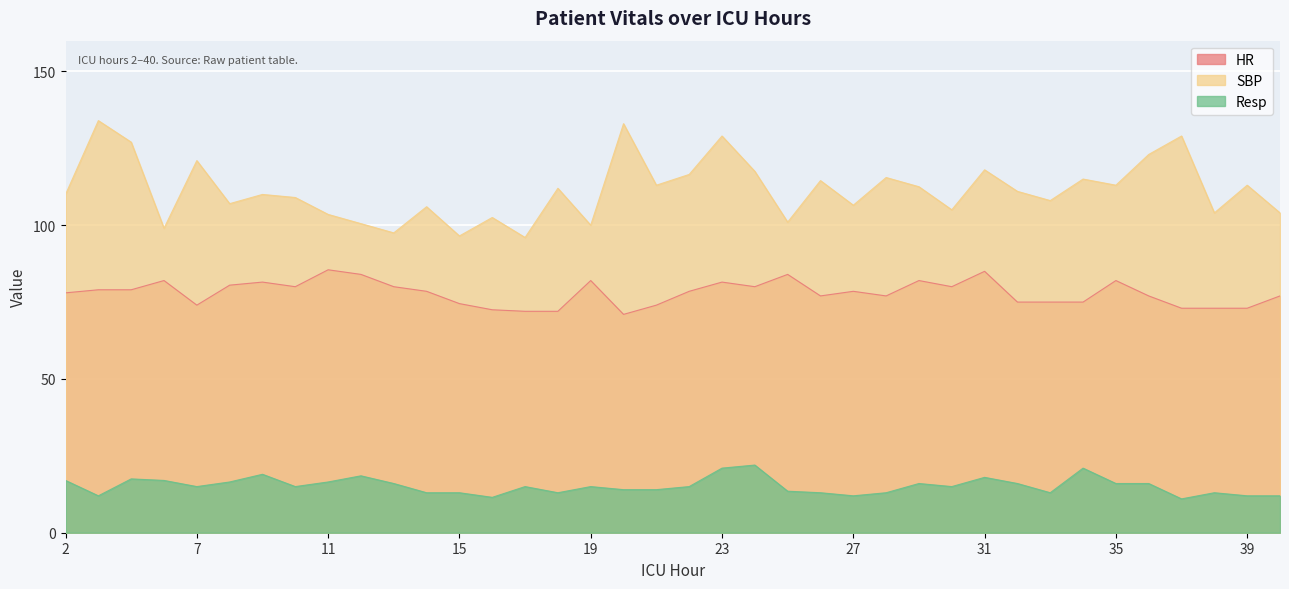

Reading left to right, transcribe all the data shown in this chart.

HR: 2=78.0	4=79.0	5=79.0	6=82.0	7=74.0	8=80.5	9=81.5	10=80.0	11=85.5	12=84.0	13=80.0	14=78.5	15=74.5	16=72.5	17=72.0	18=72.0	19=82.0	20=71.0	21=74.0	22=78.5	23=81.5	24=80.0	25=84.0	26=77.0	27=78.5	28=77.0	29=82.0	30=80.0	31=85.0	32=75.0	33=75.0	34=75.0	35=82.0	36=77.0	37=73.0	38=73.0	39=73.0	40=77.0
SBP: 2=110.0	4=134.0	5=127.0	6=99.0	7=121.0	8=107.0	9=110.0	10=109.0	11=103.5	12=100.5	13=97.5	14=106.0	15=96.5	16=102.5	17=96.0	18=112.0	19=100.0	20=133.0	21=113.0	22=116.5	23=129.0	24=117.5	25=101.0	26=114.5	27=106.5	28=115.5	29=112.5	30=105.0	31=118.0	32=111.0	33=108.0	34=115.0	35=113.0	36=123.0	37=129.0	38=104.0	39=113.0	40=104.0
Resp: 2=17.0	4=12.0	5=17.5	6=17.0	7=15.0	8=16.5	9=19.0	10=15.0	11=16.5	12=18.5	13=16.0	14=13.0	15=13.0	16=11.5	17=15.0	18=13.0	19=15.0	20=14.0	21=14.0	22=15.0	23=21.0	24=22.0	25=13.5	26=13.0	27=12.0	28=13.0	29=16.0	30=15.0	31=18.0	32=16.0	33=13.0	34=21.0	35=16.0	36=16.0	37=11.0	38=13.0	39=12.0	40=12.0